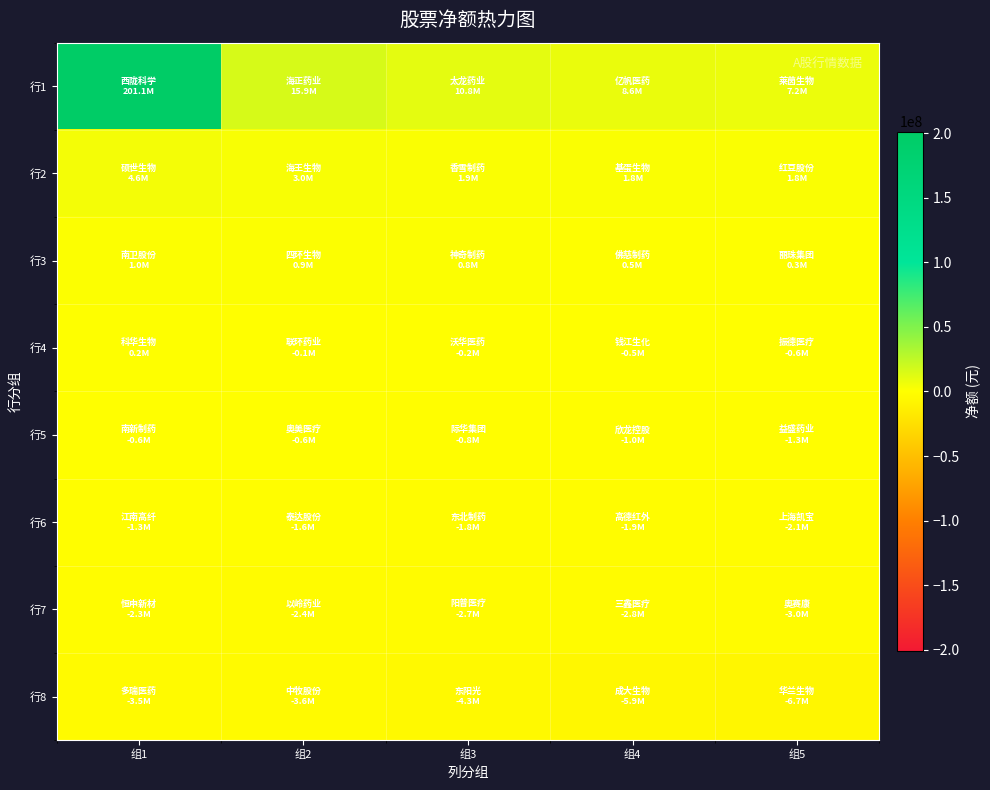

Which series has the largest total across all categories?

行1